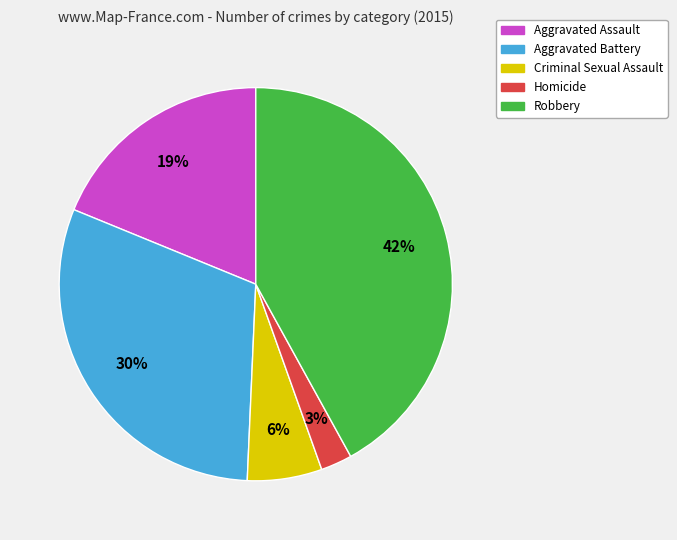

How many segments does this pie chart have?

5